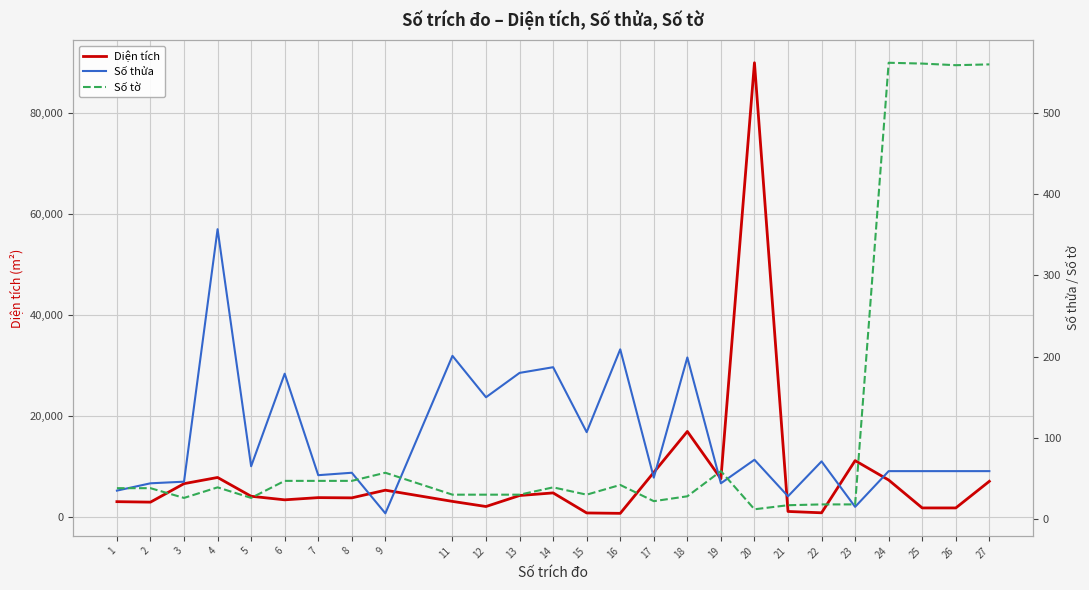

How many values in the Diện tích series exceed 4080?

13